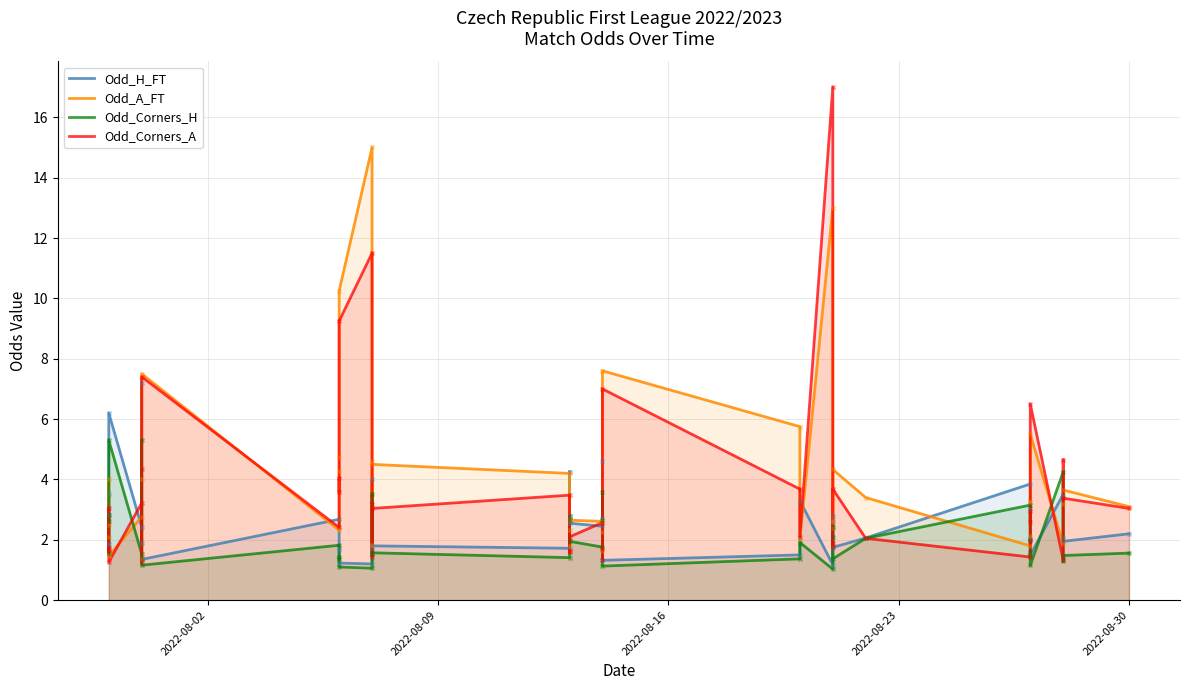

Which series contains the highest Y value?

Odd_Corners_A